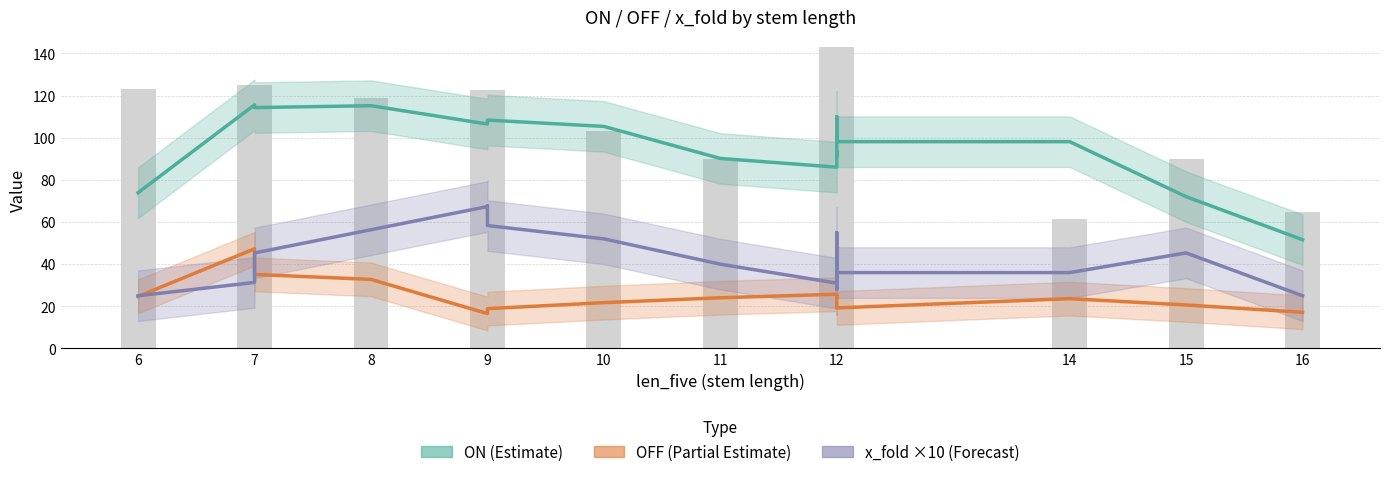

What is the spread (max minus min) of values at 6?

49.2